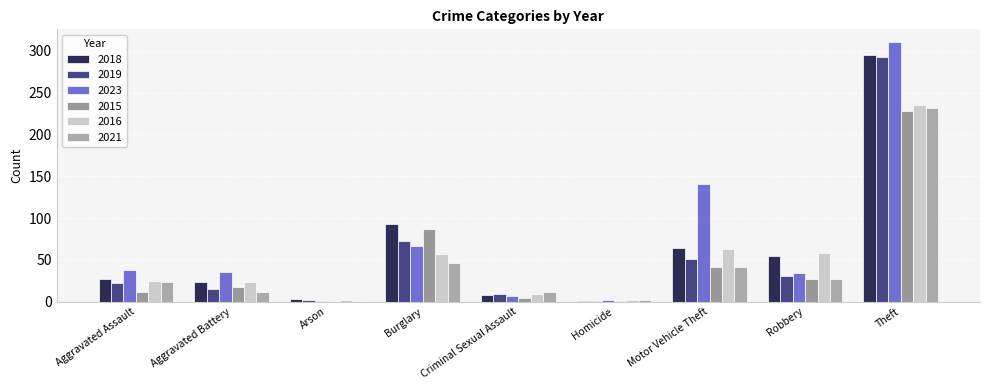

At which label does 2019 reach its peak?

Theft